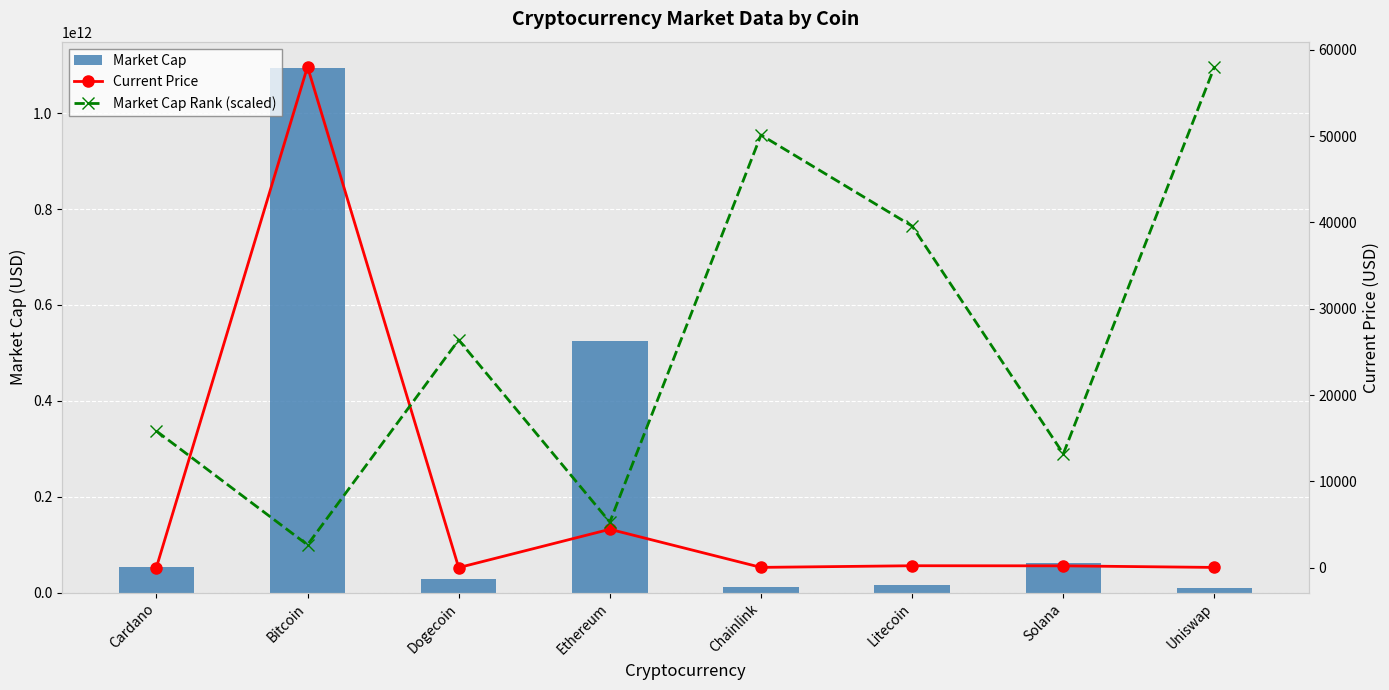

Reading right to left, what are all the values shown in this chart?

Market Cap: Uniswap=9483329527.0	Solana=62586705912.0	Litecoin=14974228808.0	Chainlink=12228622603.0	Ethereum=525554210501.0	Dogecoin=28824811624.0	Bitcoin=1094448069106.0	Cardano=52770746003.0
Current Price: Uniswap=21.0	Solana=206.3	Litecoin=217.2	Chainlink=26.2	Ethereum=4442.0	Dogecoin=0.2	Bitcoin=58047.0	Cardano=1.6
Market Cap Rank (scaled): Uniswap=58047.0	Solana=13192.5	Litecoin=39577.5	Chainlink=50131.5	Ethereum=5277.0	Dogecoin=26385.0	Bitcoin=2638.5	Cardano=15831.0